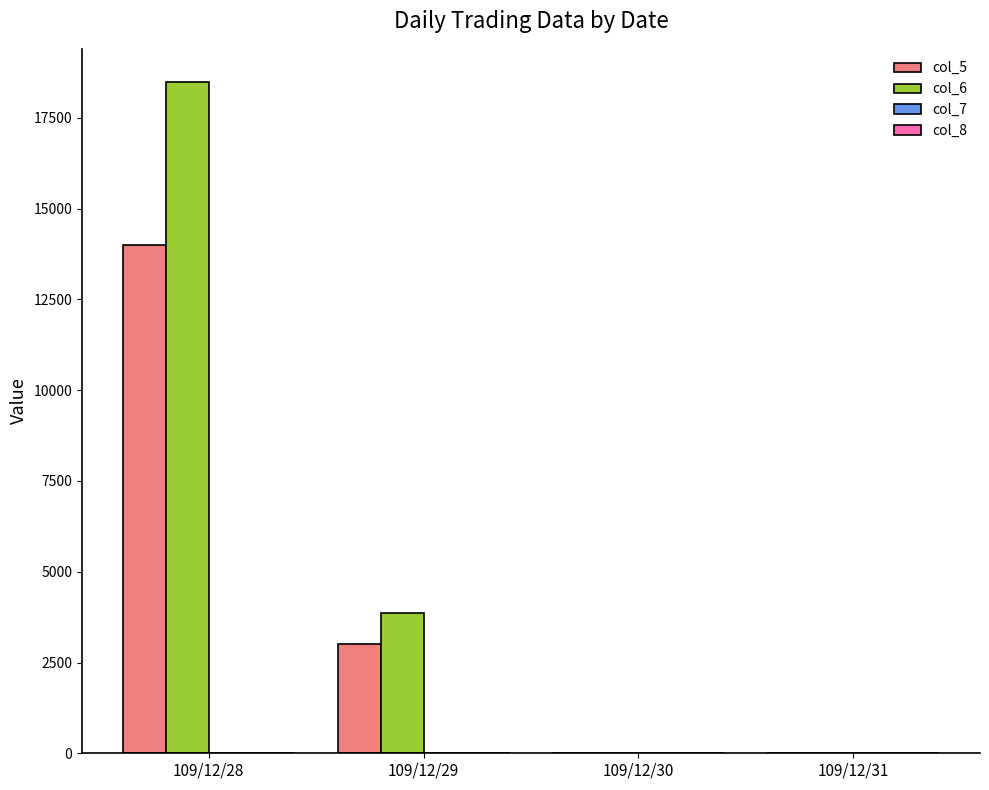

Which series changed the most between 109/12/28 and 109/12/31?

col_6